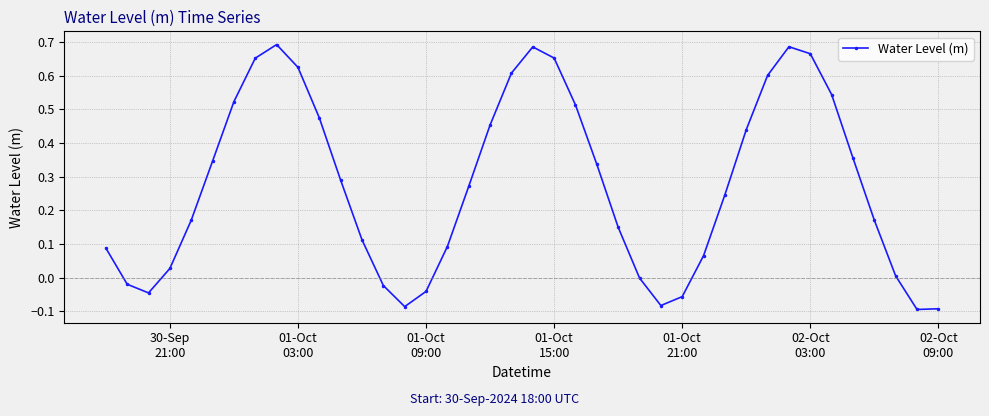

What is the difference between the maximum and minimum values?

0.8